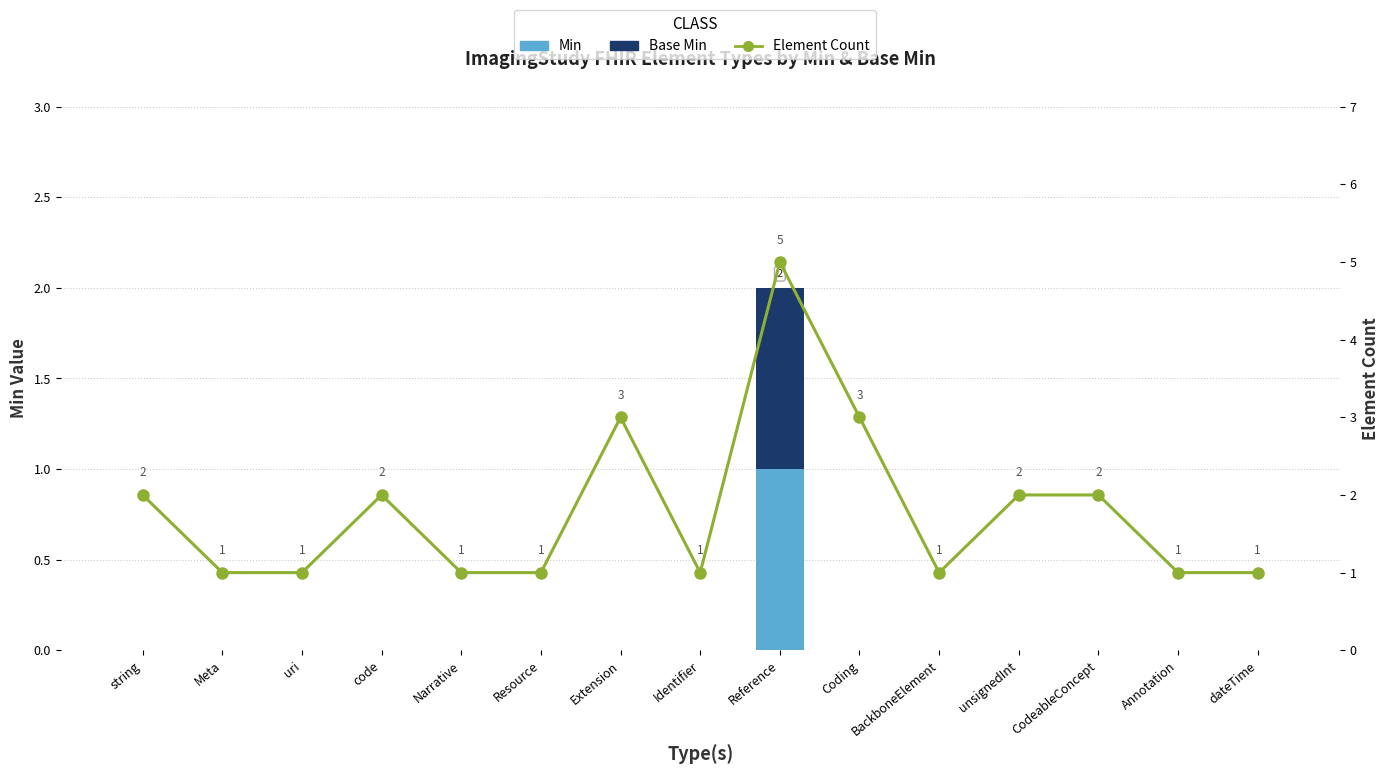

Which series has the widest spread of values?

Element Count